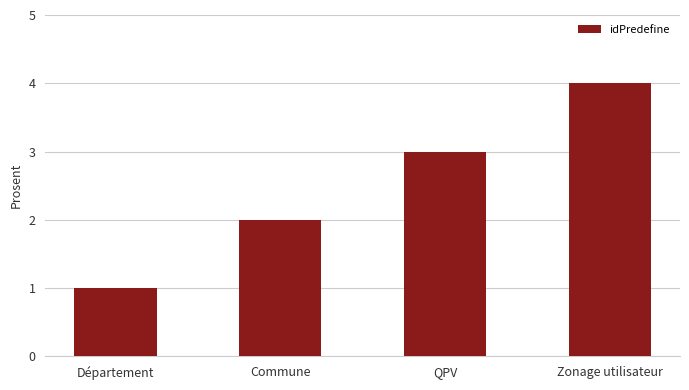

Reading left to right, transcribe all the data shown in this chart.

1	2	3	4